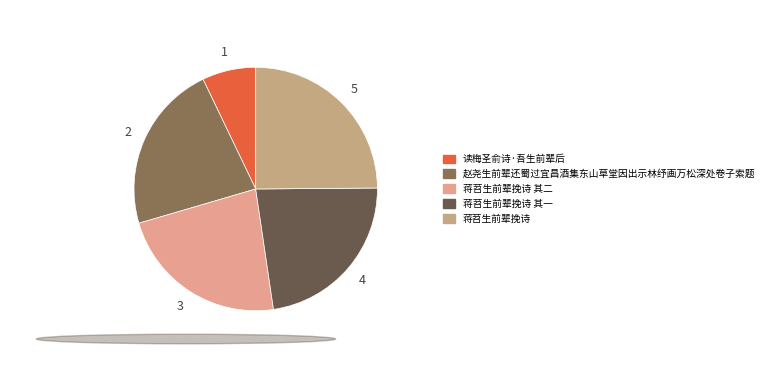

Does any single category account for the majority?

No